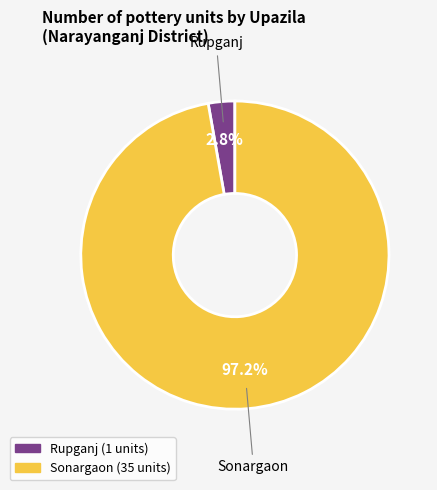

Does any single category account for the majority?

Yes